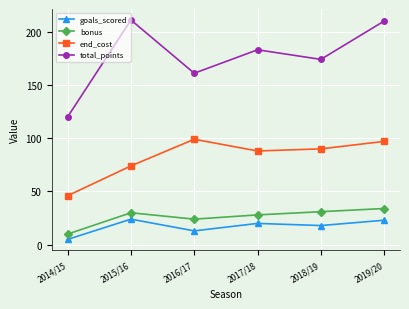

In end_cost, how many points are lower than both neighbors (excluding endpoints)?

1